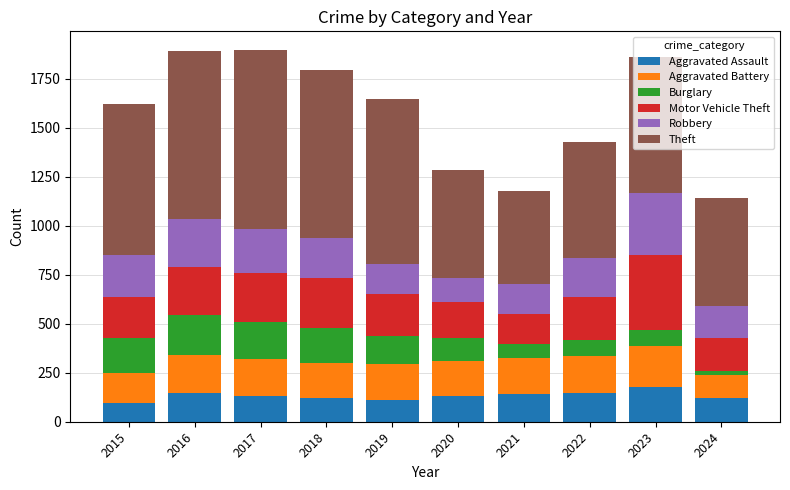

What is the maximum value for Aggravated Assault?

177